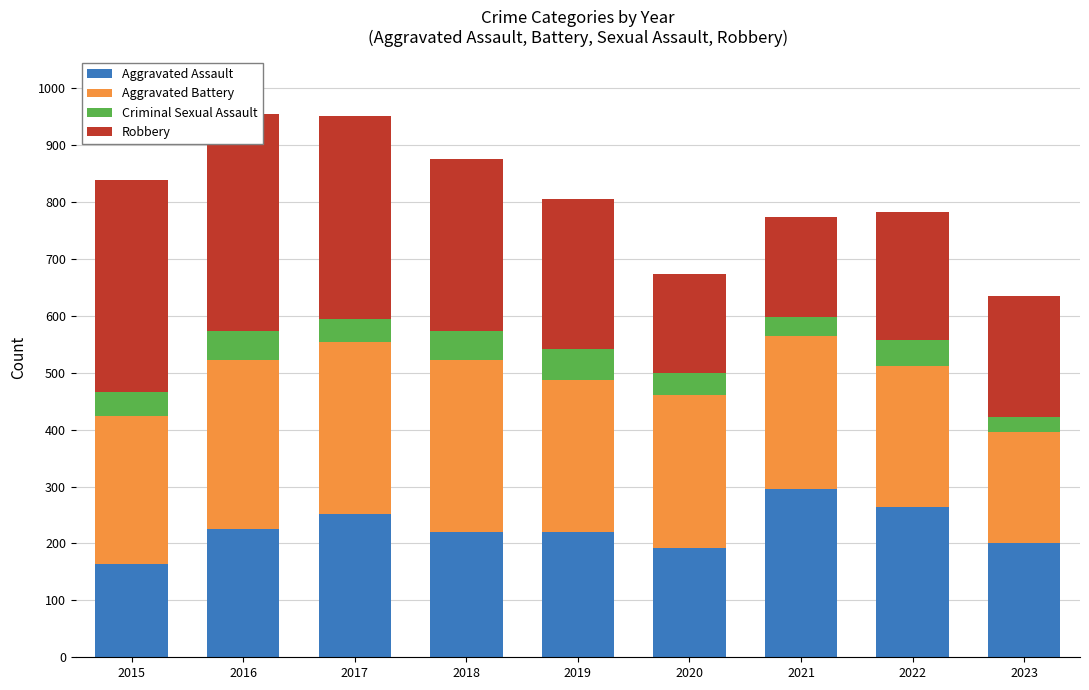

Between 2020 and 2017, which is larger?

2017